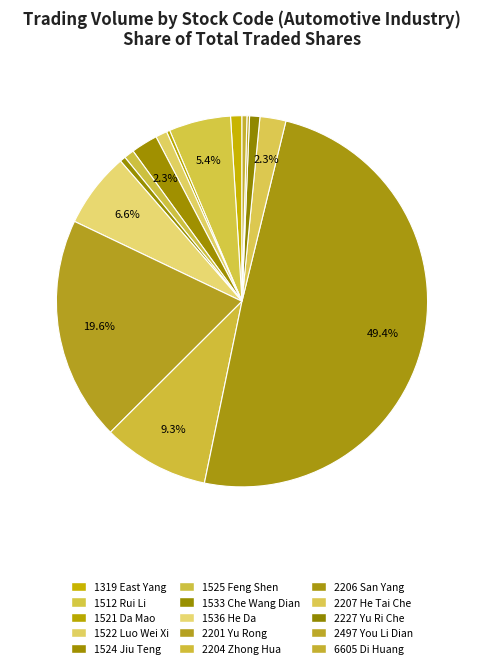

Which category has the smallest portion of the pie?

2497